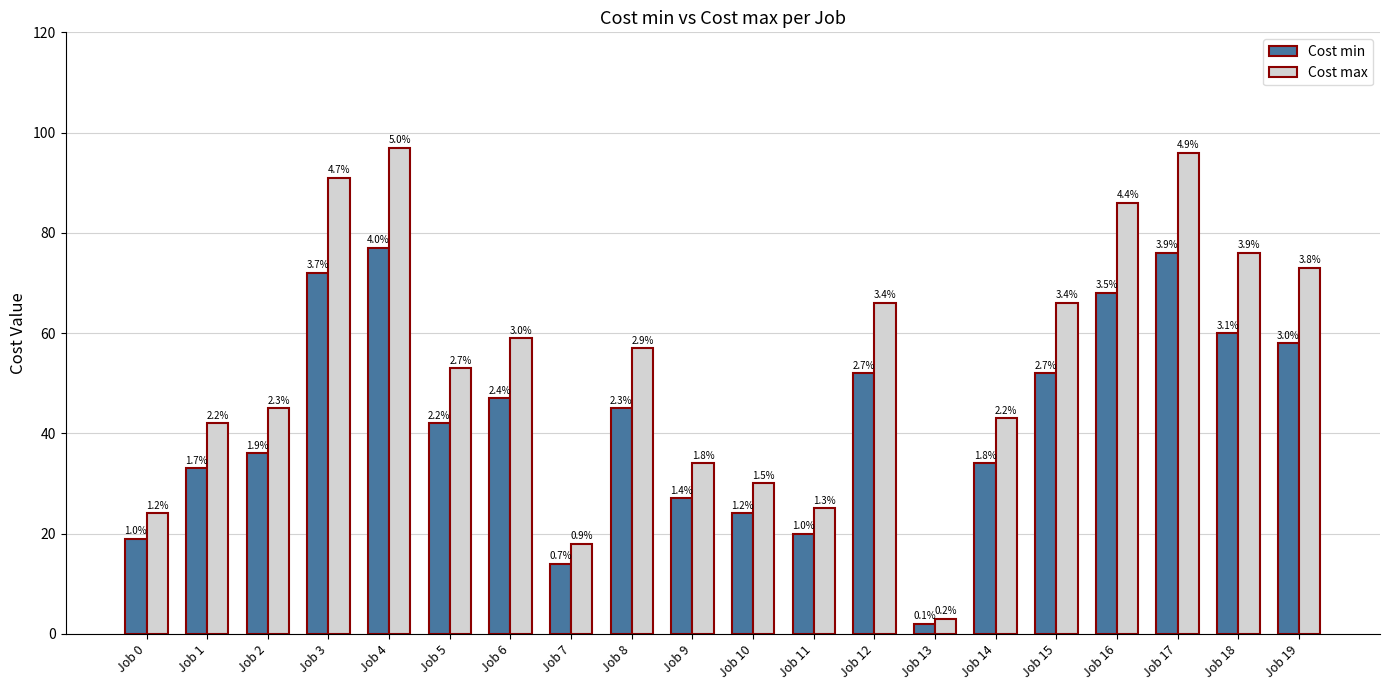

Does the chart contain any negative values?

No